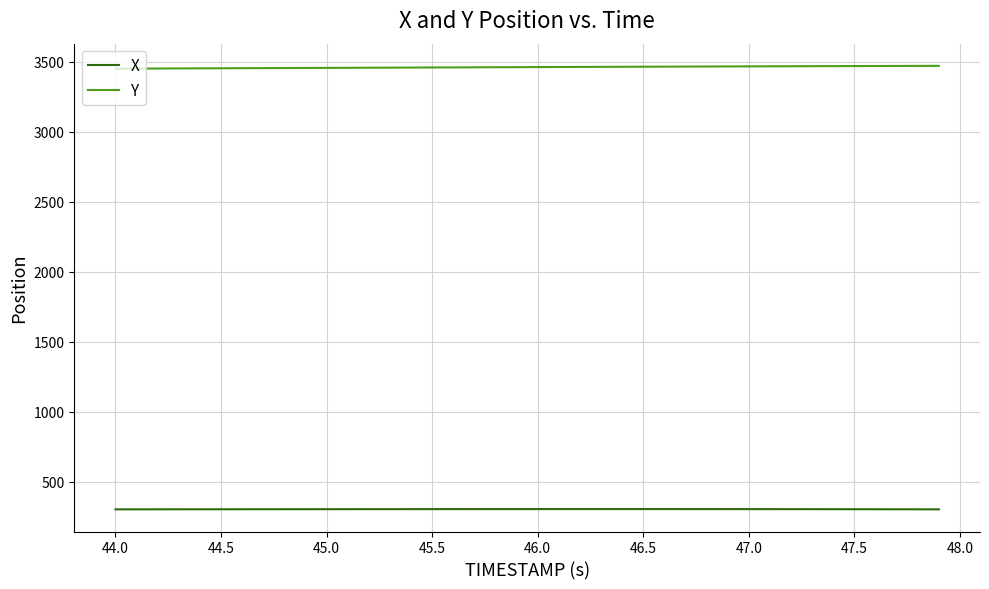

What is the maximum value shown in the chart?

3469.8